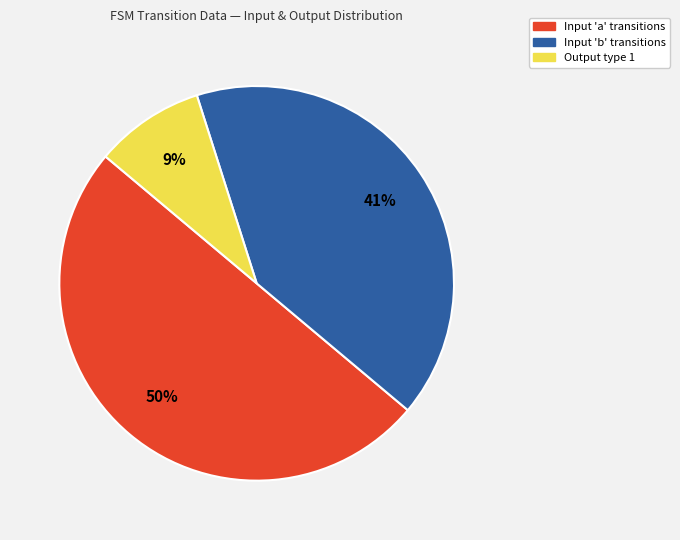

To the nearest percent, what is the difference between the largest and smallest slice percentages?

41%